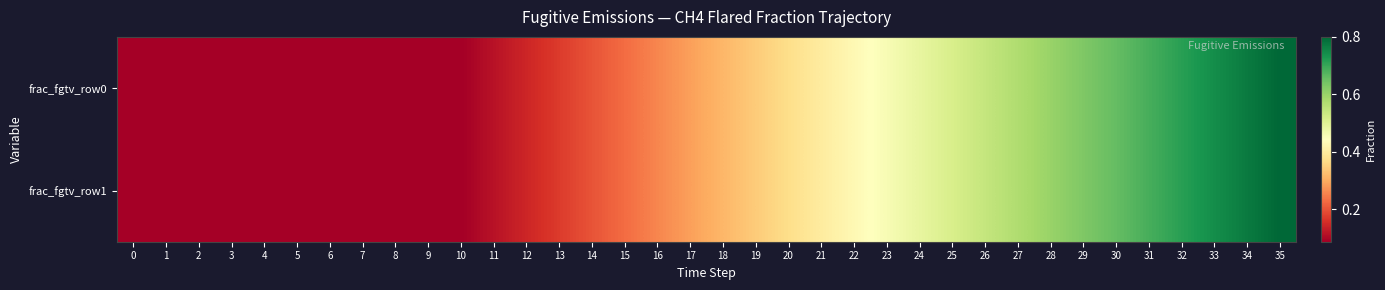

At which category is the sum across all series the highest?

35